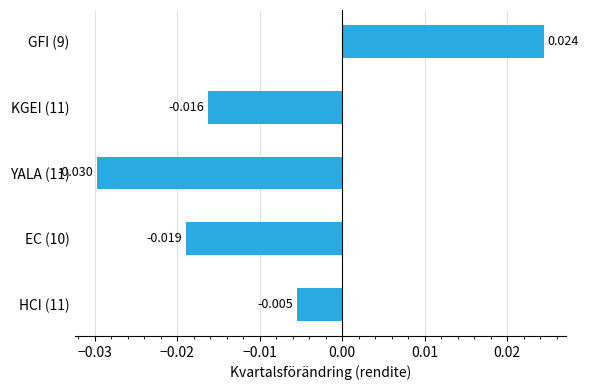

Count the values in the range 0 to 1.

1